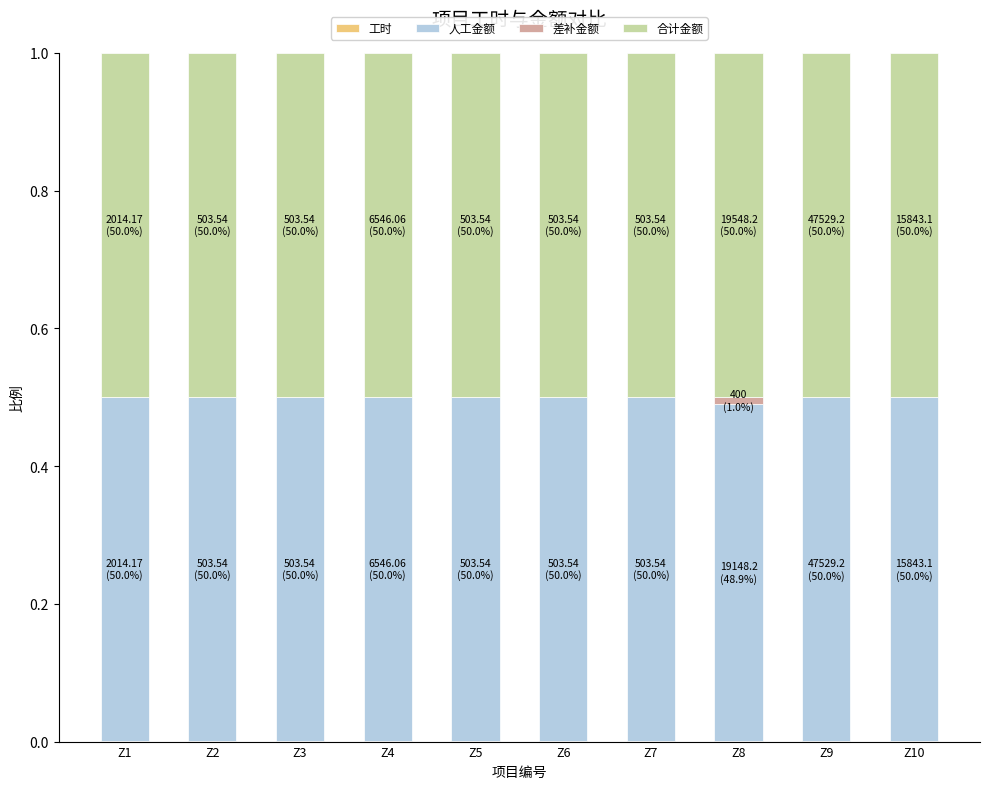

Which category has the lowest value in the 工时 series?

Z10